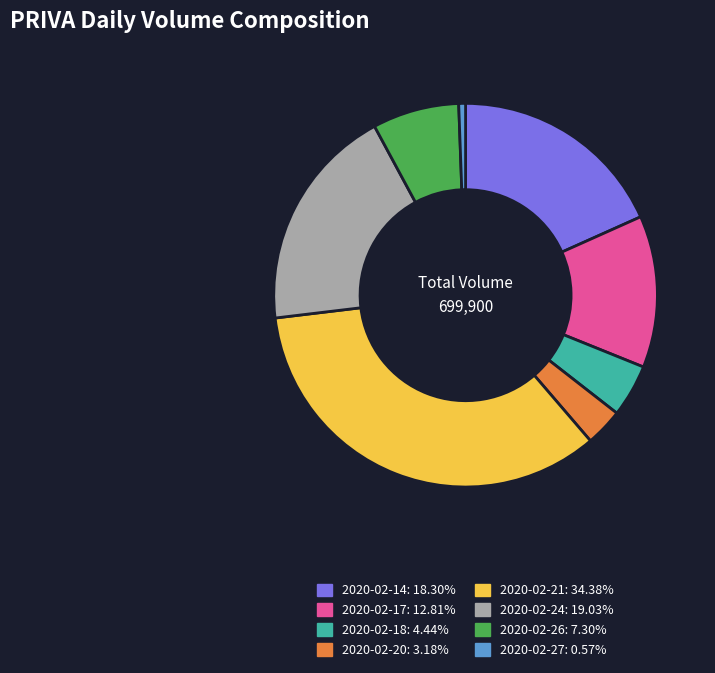

Count the number of slices in the pie.

8